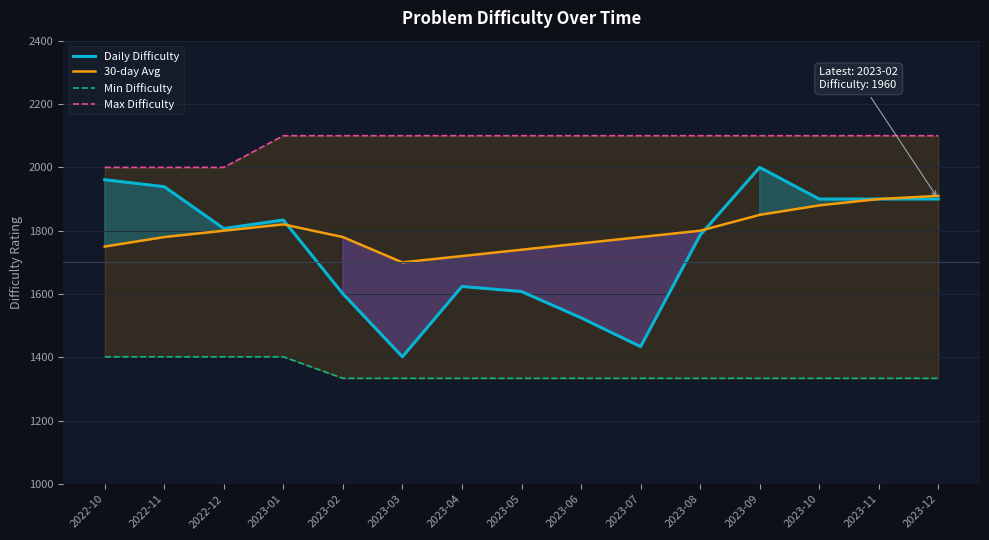

What is the label of the 11th point from the left?

2023-08